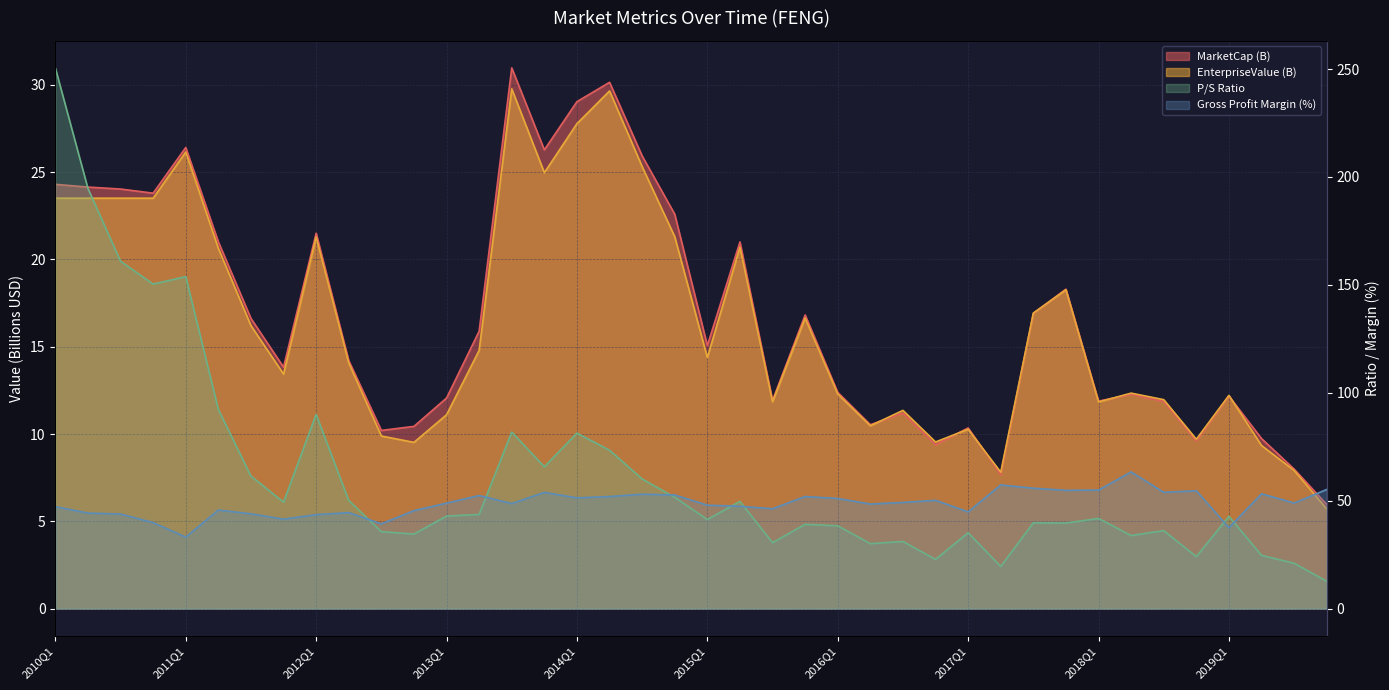

The priceToSalesRatio series shows 35.1 at 2017Q1. True or false?

True